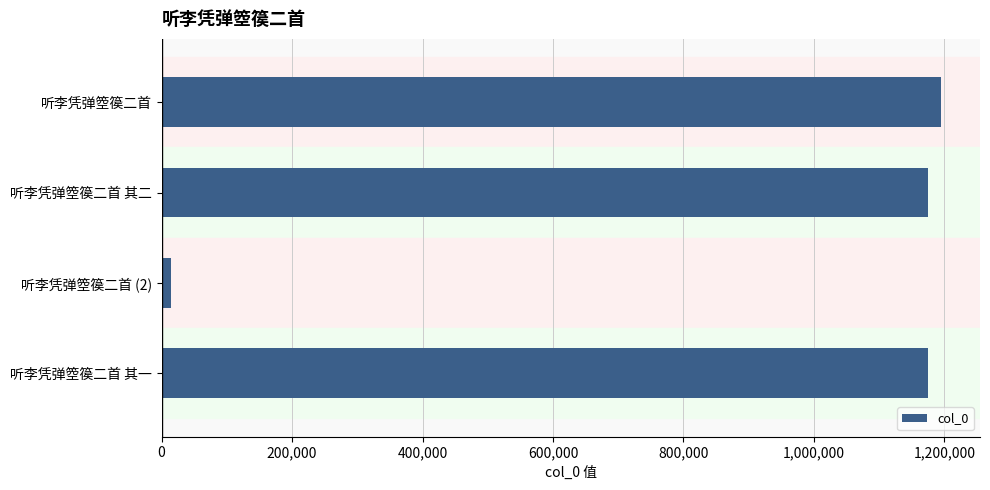

How many data points are less than 1174940?

2